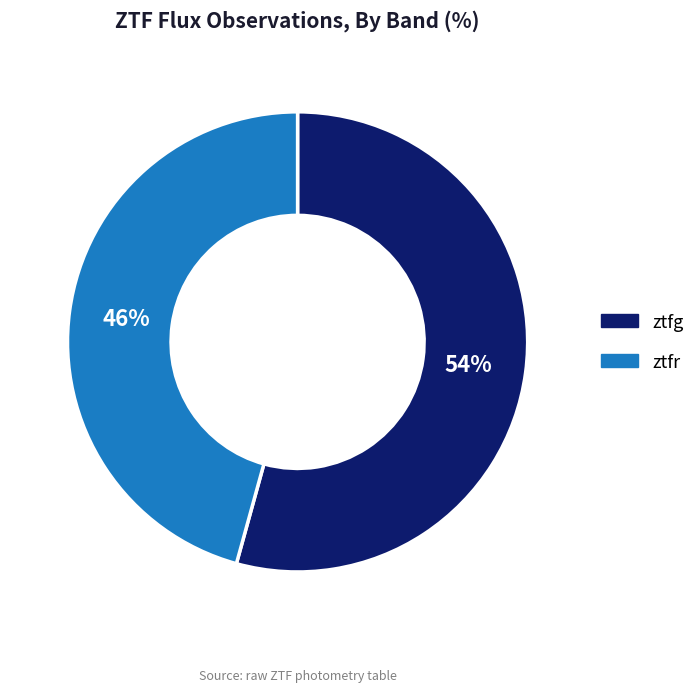

Which category has the biggest portion of the pie?

ztfg